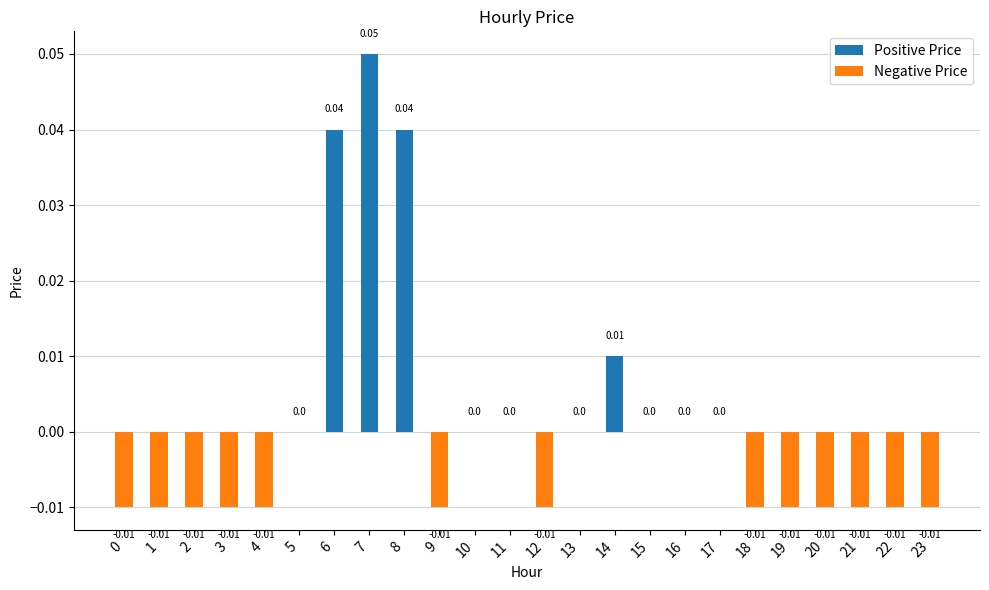

Does the chart contain stacked bars?

No